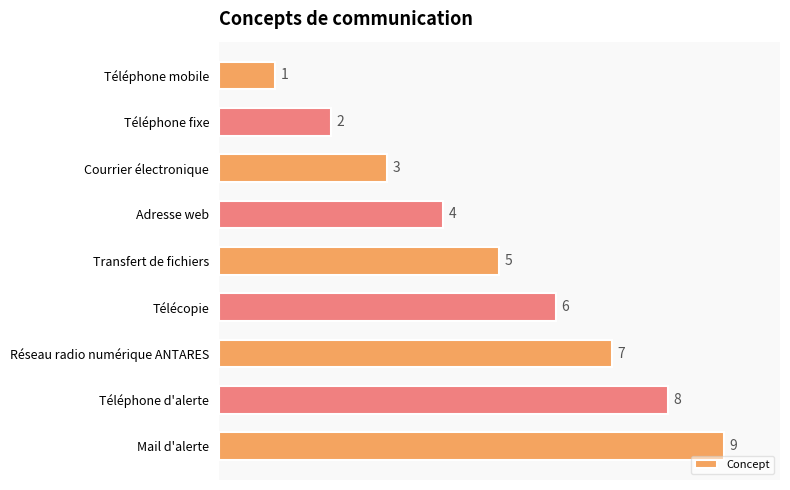

Which label corresponds to the largest value in the chart?

Mail d'alerte